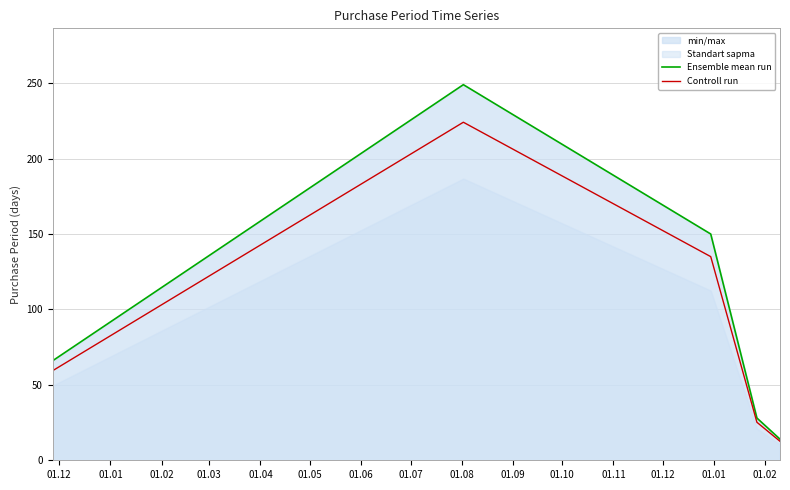

What is the sum of all Ensemble mean run values?

507.0